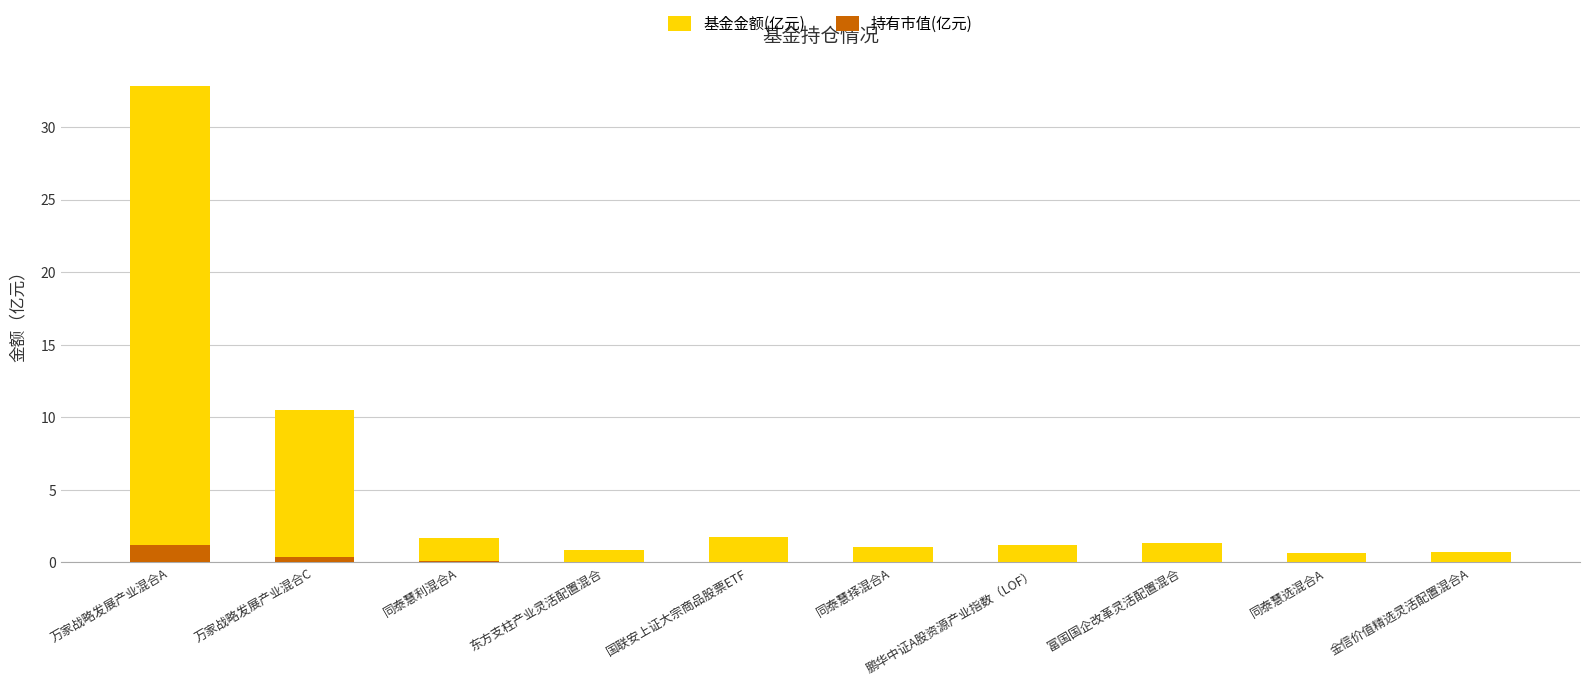

At which category is the sum across all series the highest?

万家战略发展产业混合A